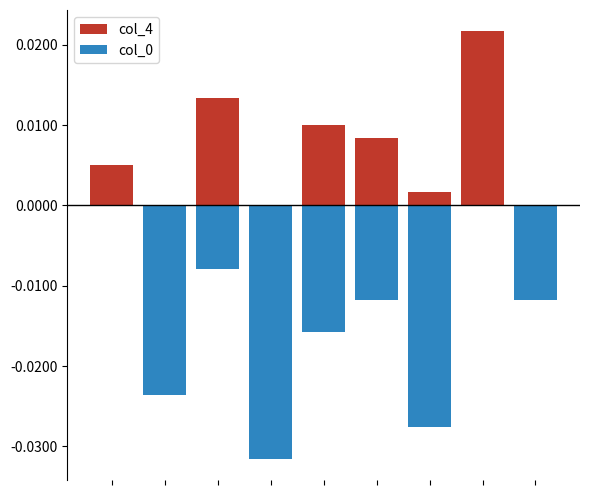

At which label does col_4 reach its peak?

7